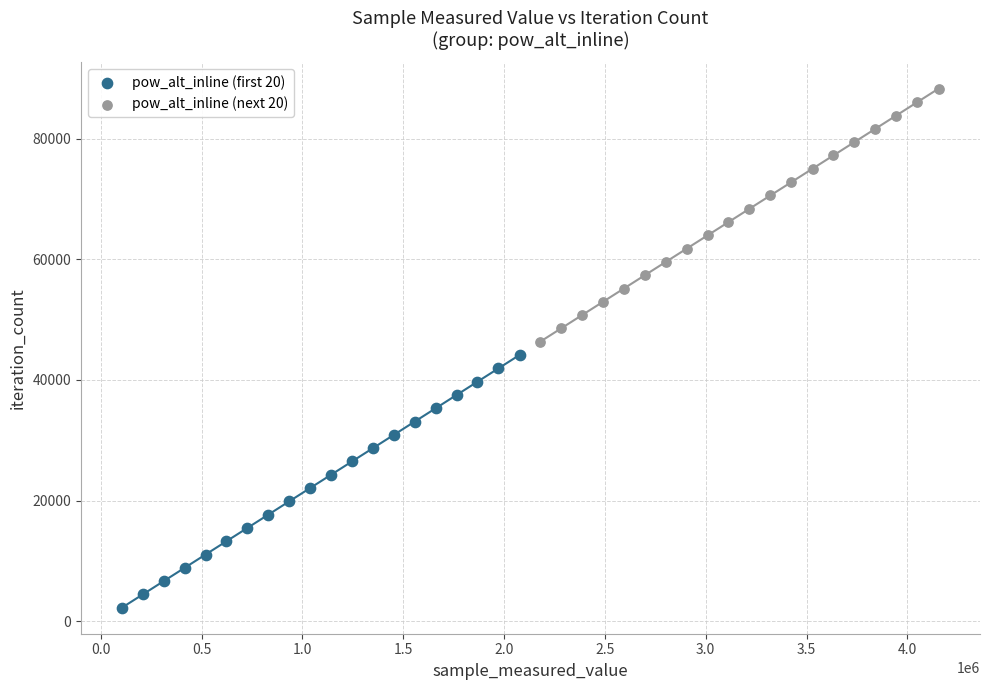

Which series contains the lowest Y value?

pow_alt_inline (first 20)